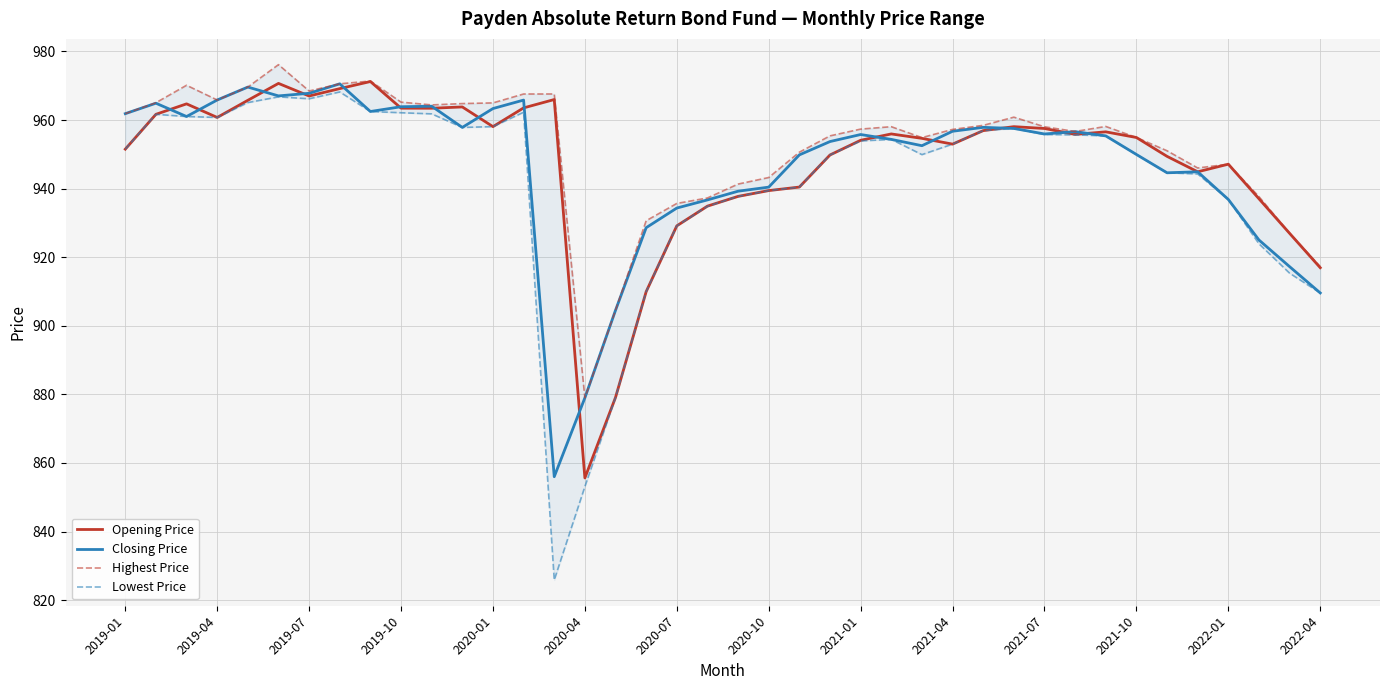

The Closing Price series shows 232.6 at 2020-10. True or false?

False